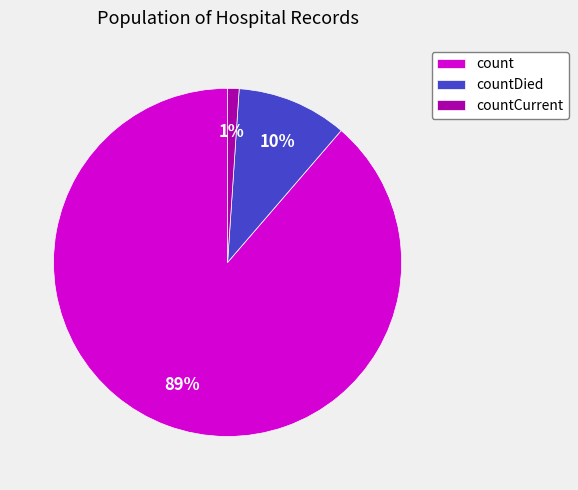

The count slice represents 74% of the pie. True or false?

False